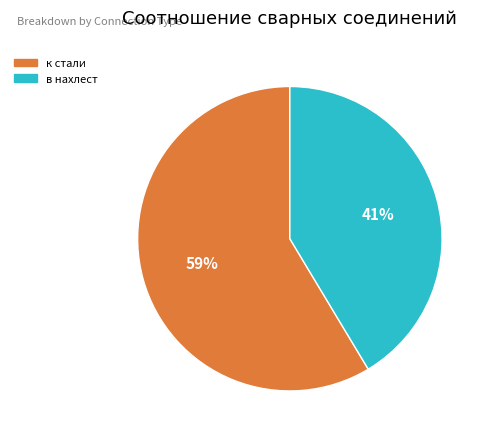

True or false: к стали accounts for 59% of the total.

True